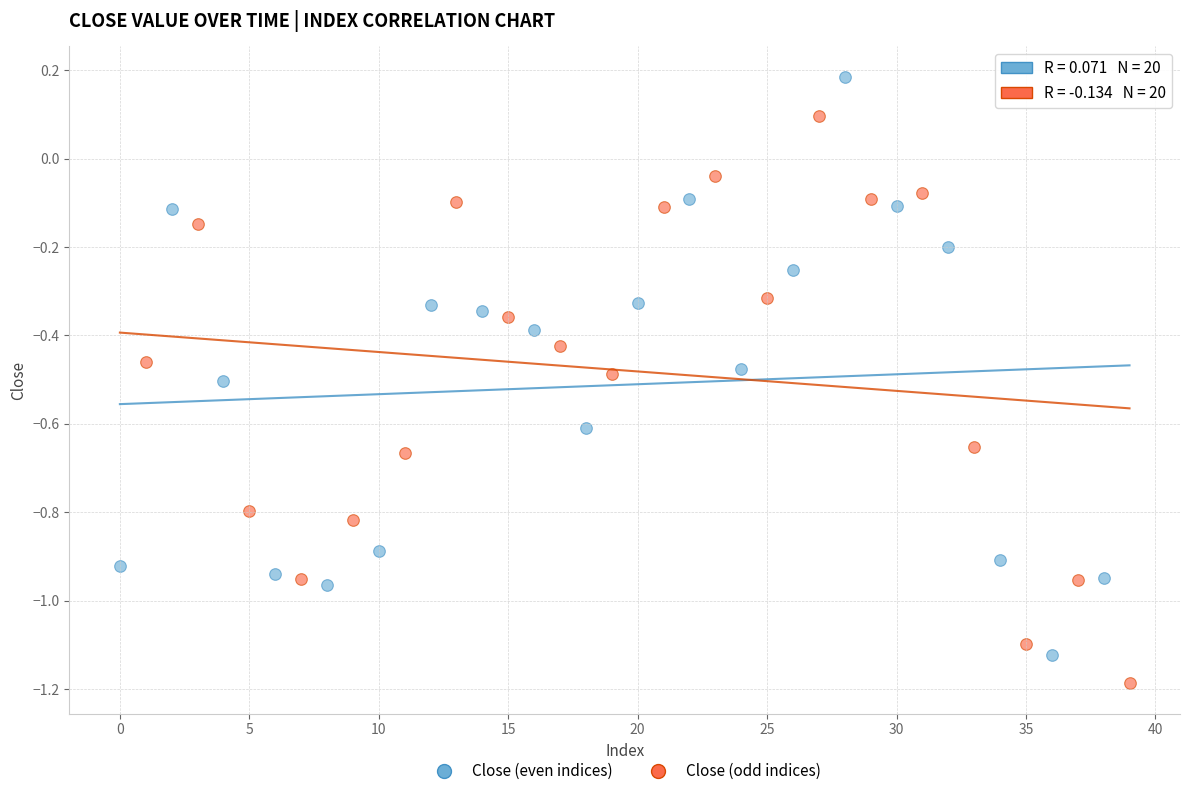

Which series contains the lowest Y value?

Close (odd indices)